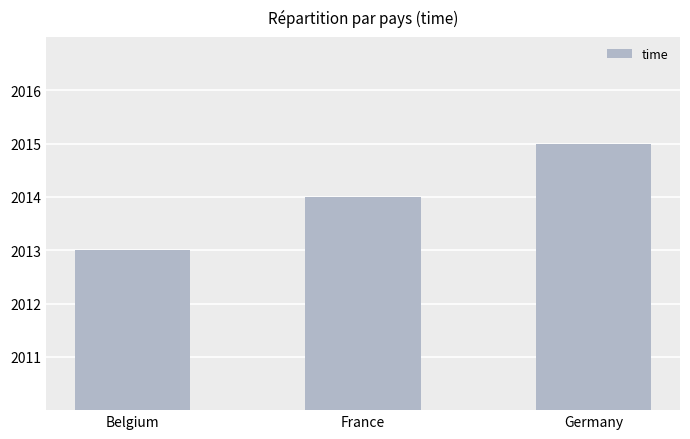

What position from the right is Germany?

1